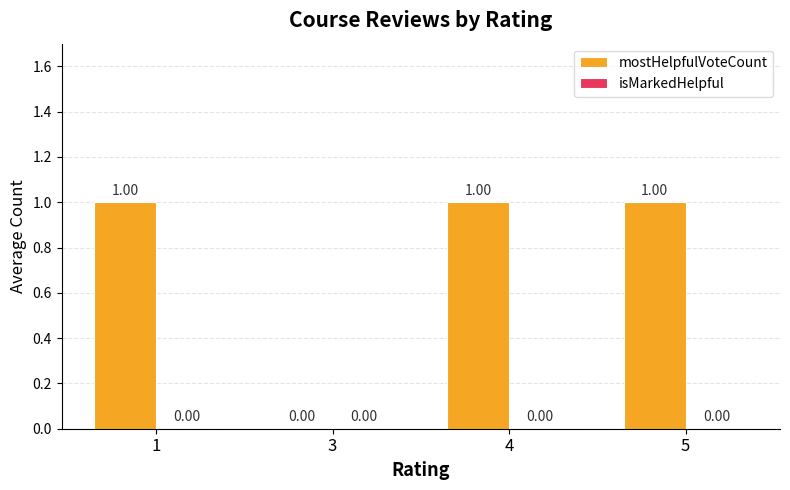

What is the sum of all values?

3